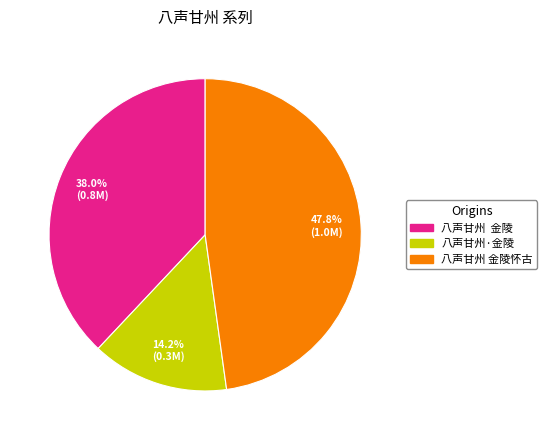

Is there any slice that represents more than half of the pie?

No